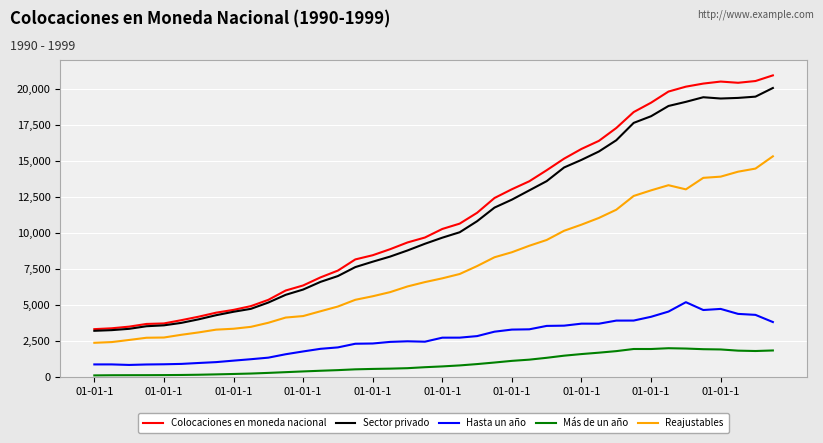

What is the highest value of the Más de un año series?

1979